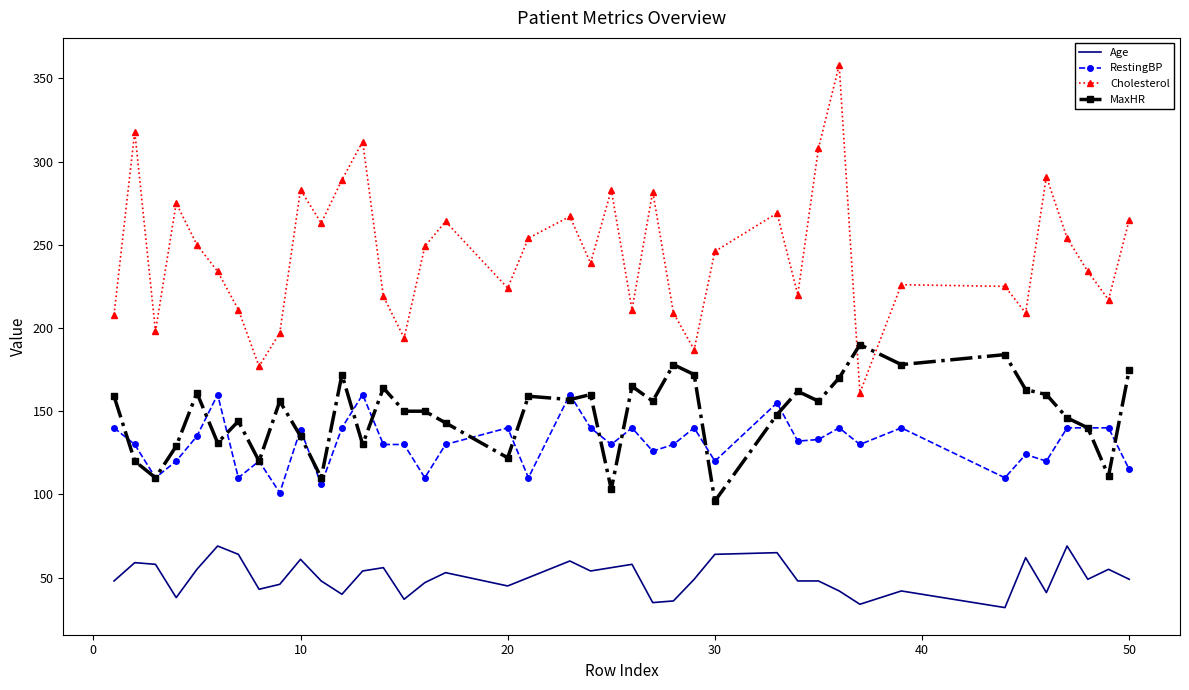

Which series has the widest spread of values?

Cholesterol